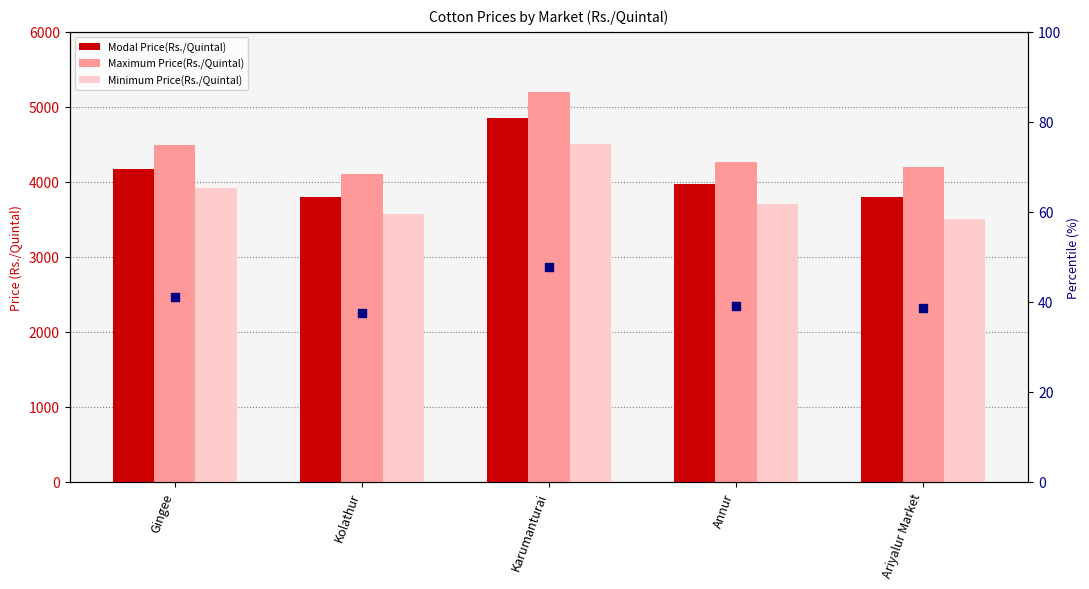

Which series has the largest total across all categories?

Maximum Price(Rs./Quintal)